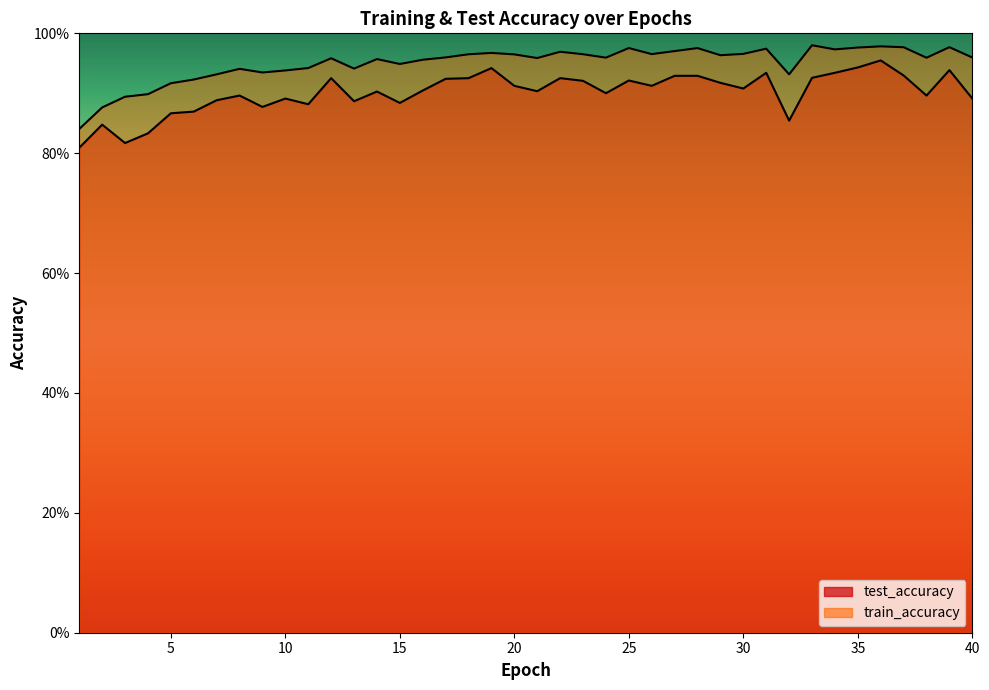

Rank the series by their maximum value, from highest to lowest.

train_accuracy, test_accuracy